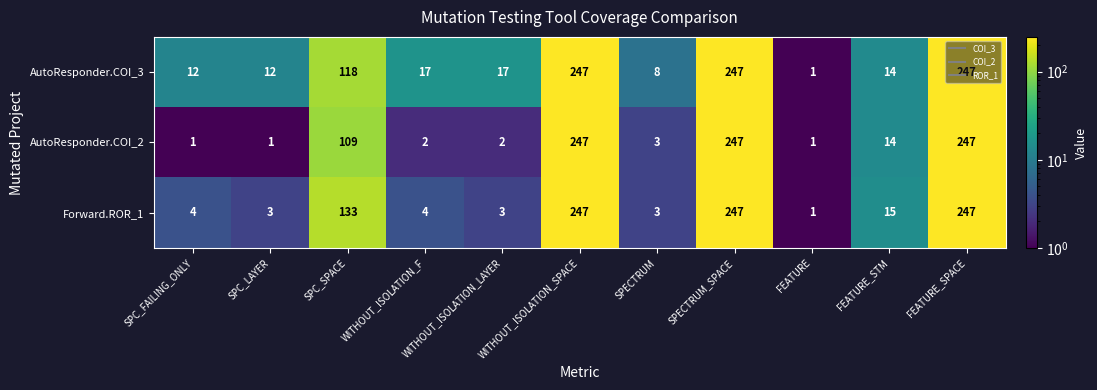

What is the difference between the maximum and second lowest values in the AutoResponder.COI_3 series?

239